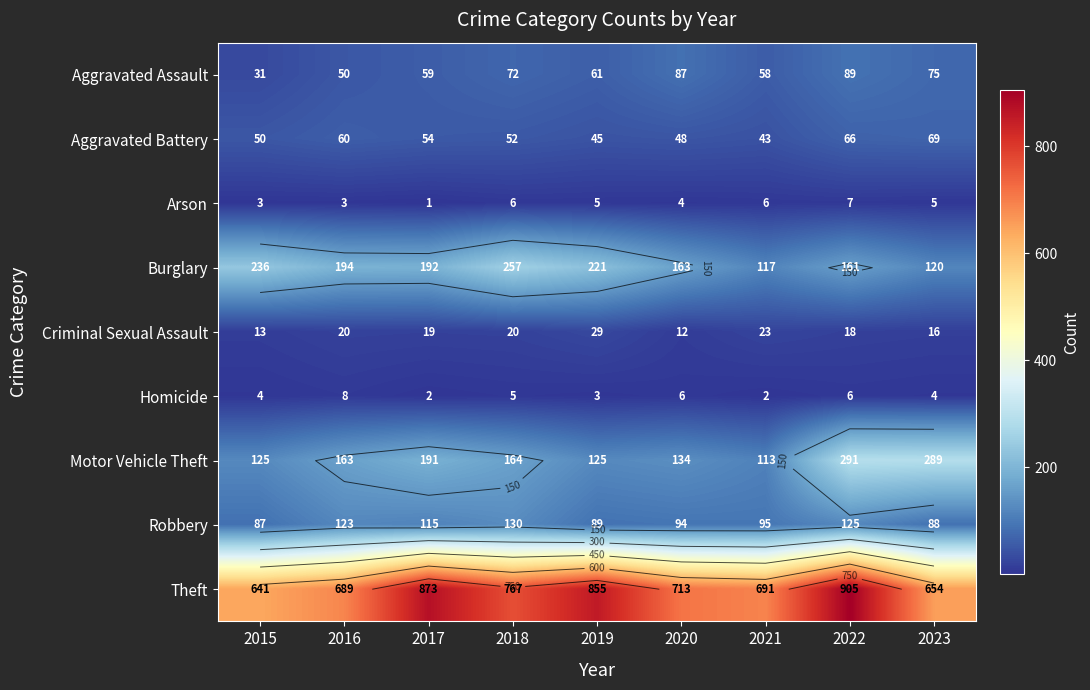

At how many categories does at least one series exceed 56?

9